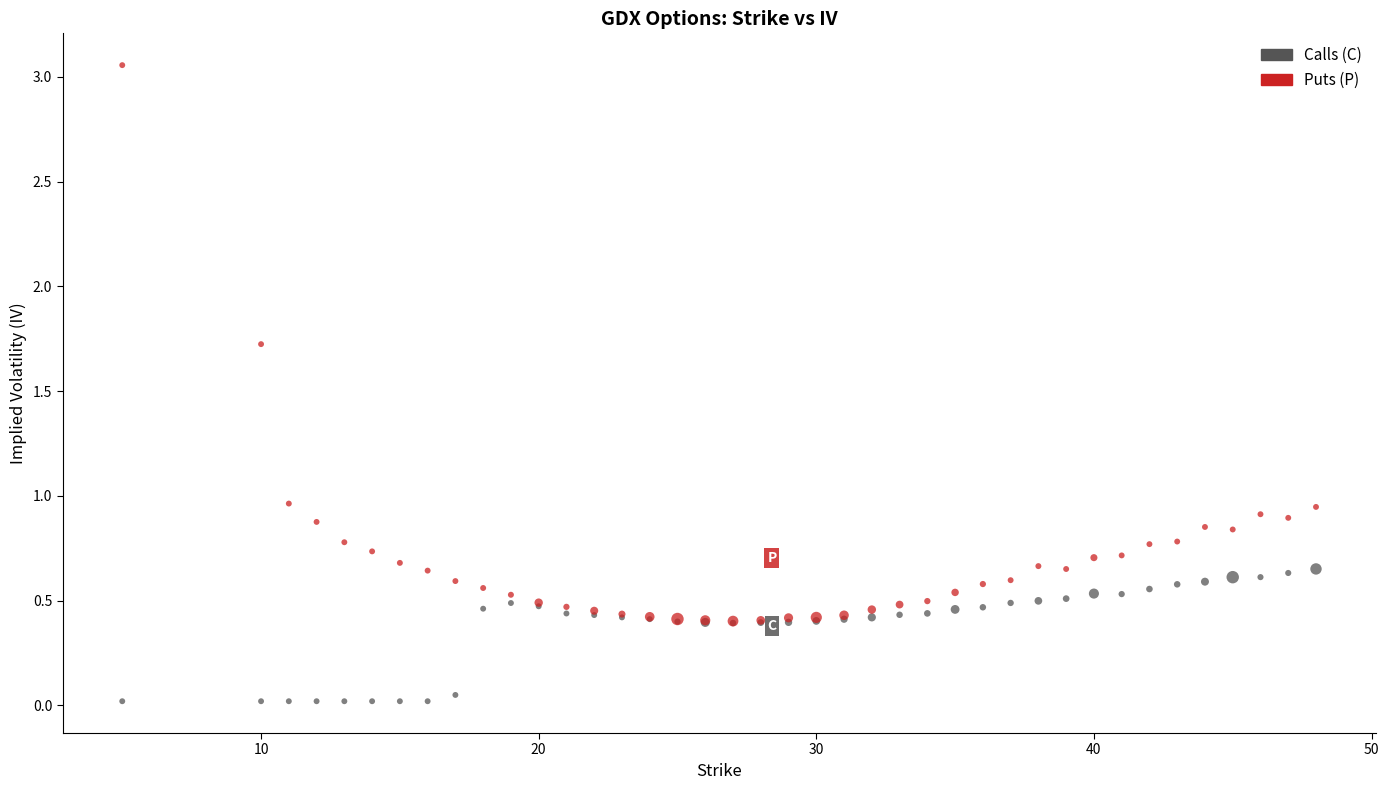

What are all the series names shown in the legend?

Calls (C), Puts (P)